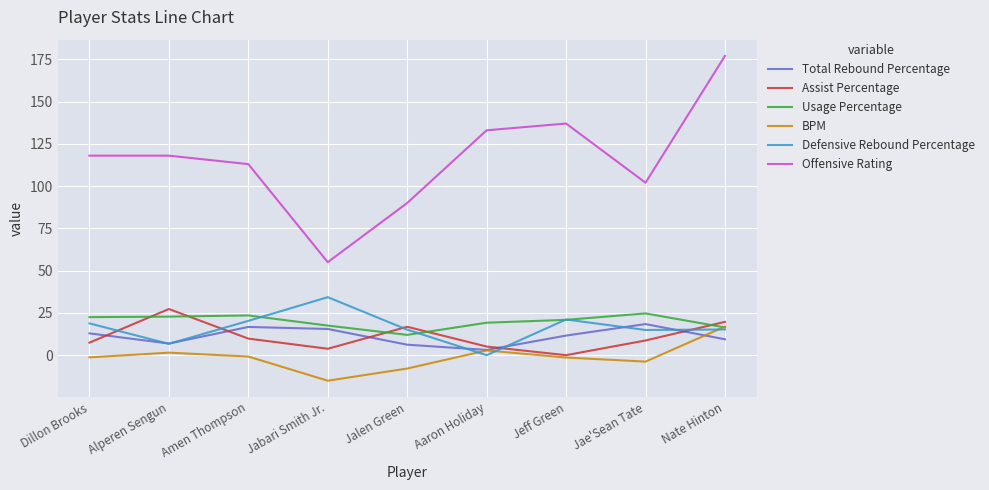

What is the approximate value of Total Rebound Percentage at Dillon Brooks?

12.9